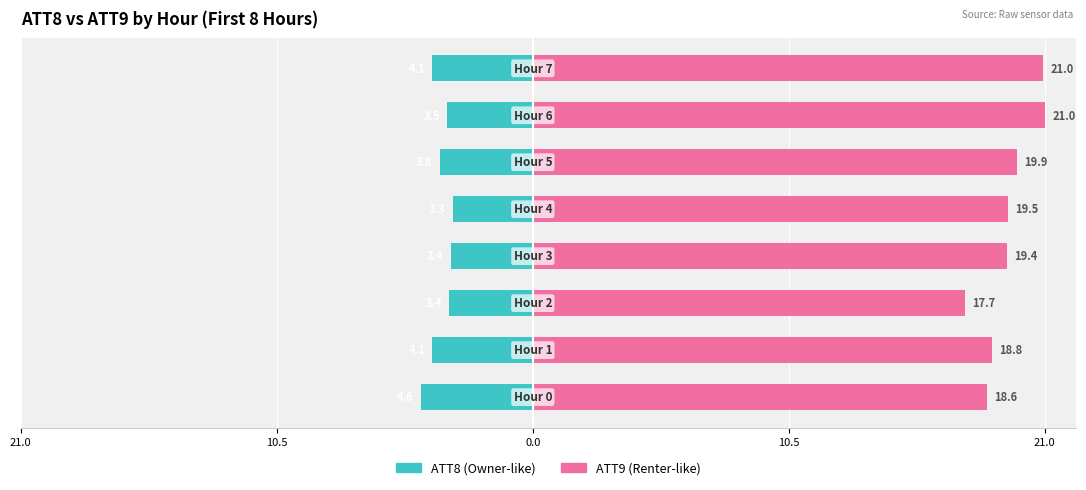

What is the value of the ATT8 bar at the 3rd from the left?

-3.4